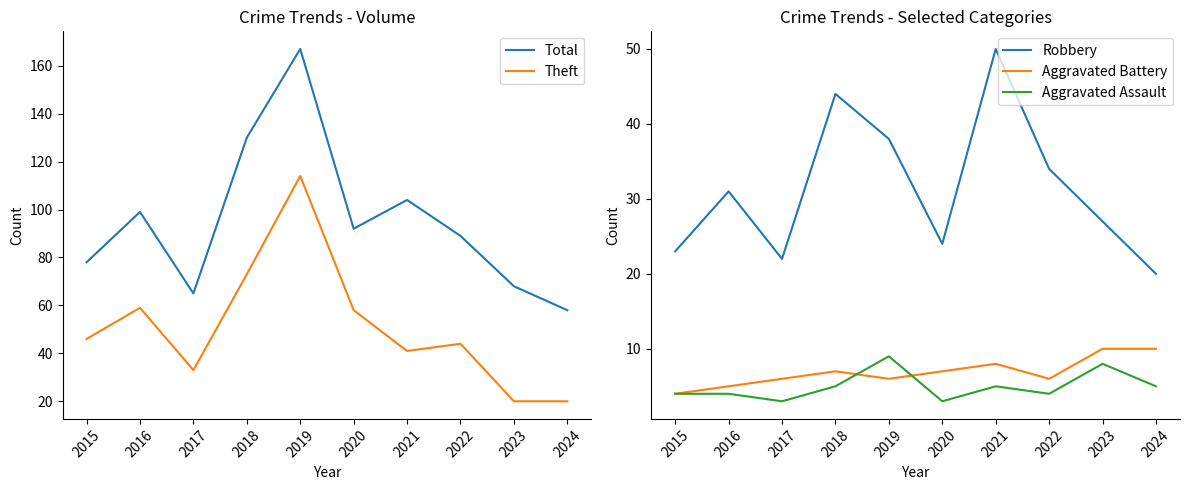

Where is the first local minimum for Aggravated Assault?

2017